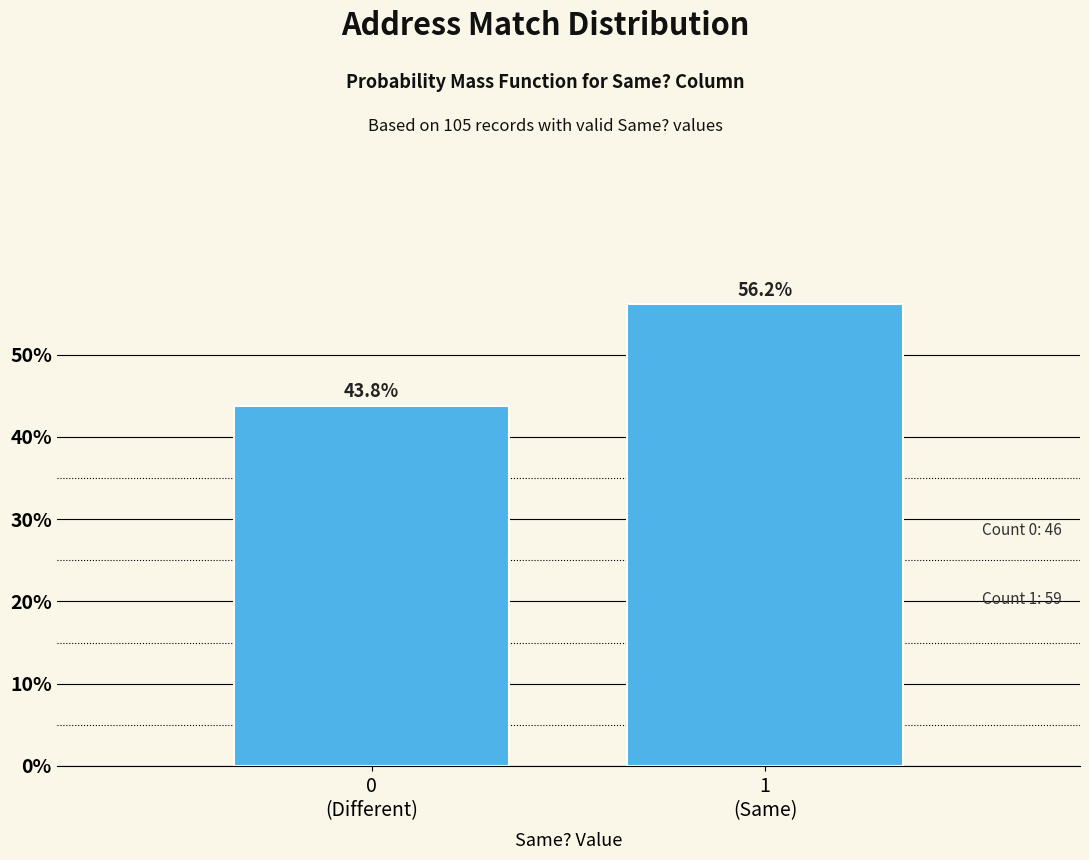

Reading right to left, what are all the values shown in this chart?

56.2	43.8